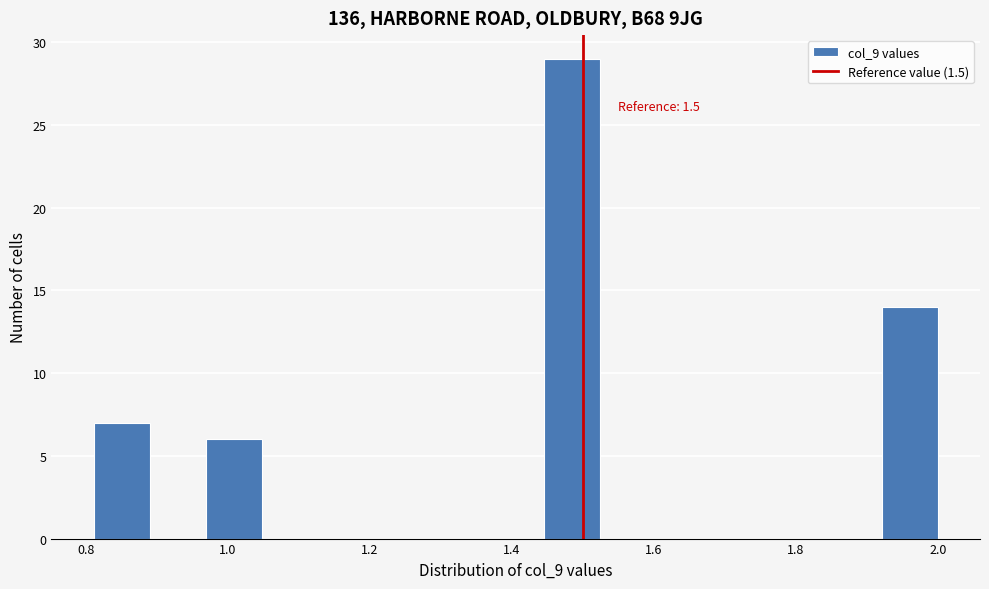

Read against the x-axis, roughly where is the centre of the tallest bar?

1.48